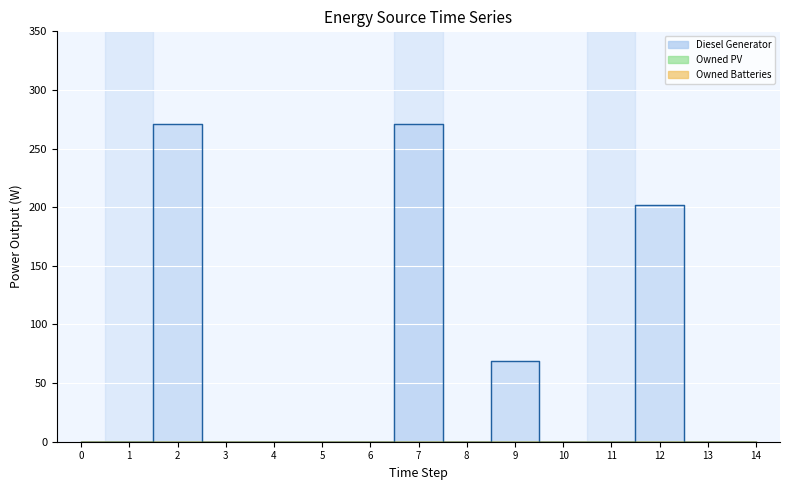

The value of Owned Batteries at 0 is 0.0. True or false?

True